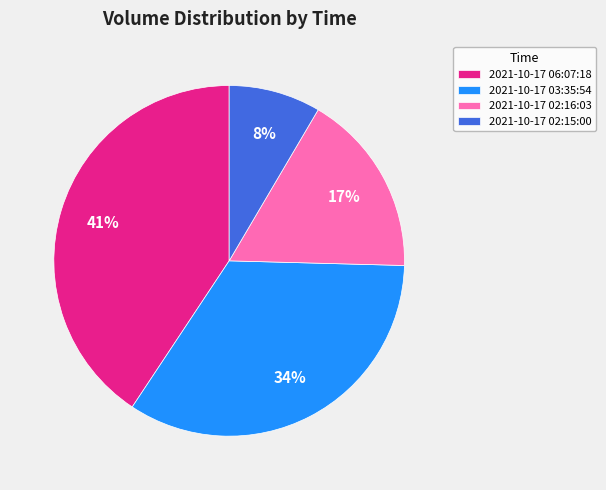

To the nearest percent, what is the combined percentage of 2021-10-17 02:16:03 and 2021-10-17 03:35:54?

51%